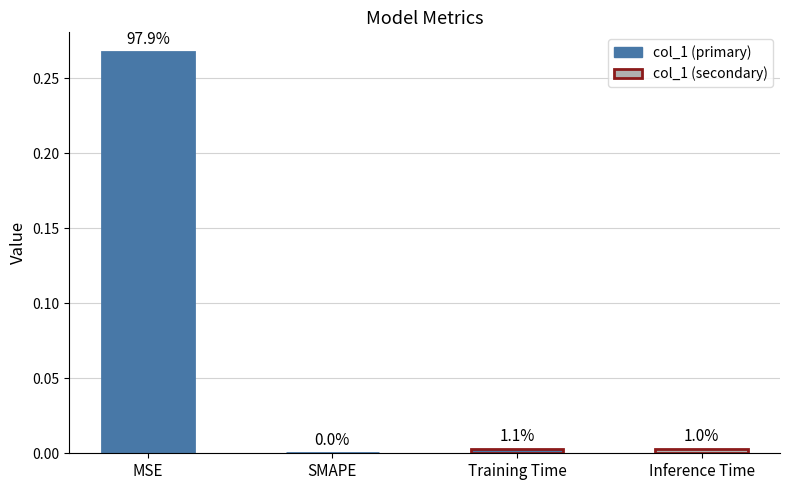

What is the greatest value displayed?

0.3